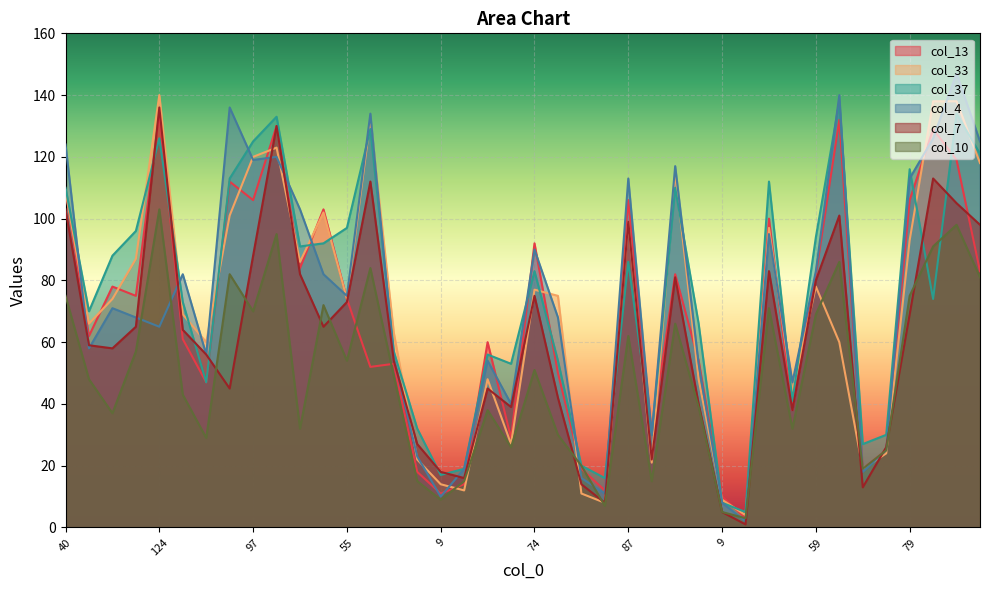

In col_4, how many points are lower than both neighbors (excluding endpoints)?

12